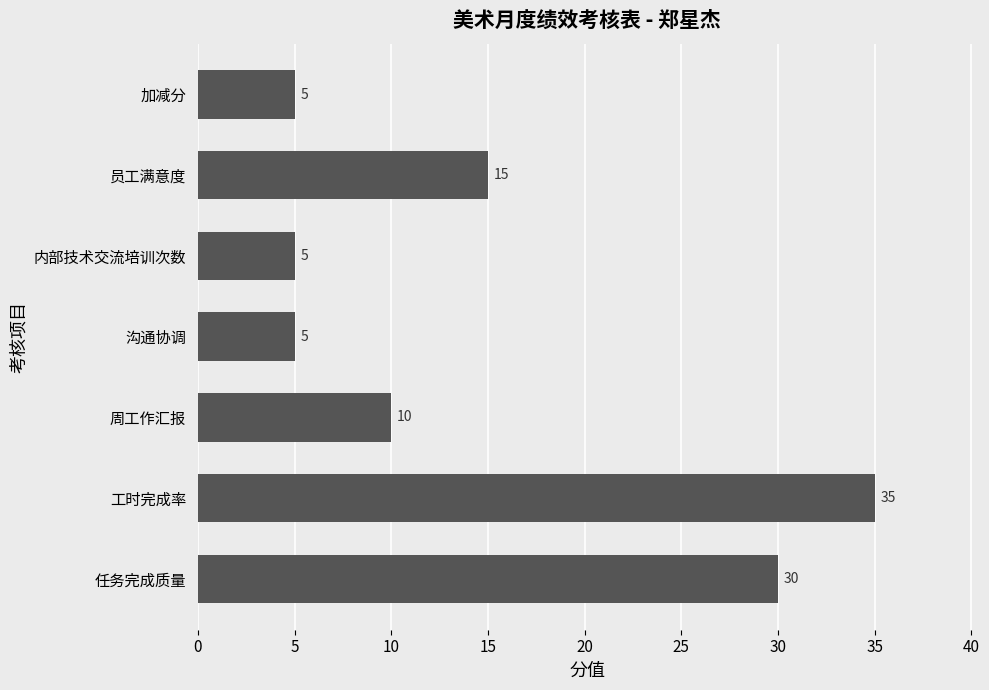

Reading bottom to top, transcribe all the data shown in this chart.

任务完成质量=30	工时完成率=35	周工作汇报=10	沟通协调=5	内部技术交流培训次数=5	员工满意度=15	加减分=5